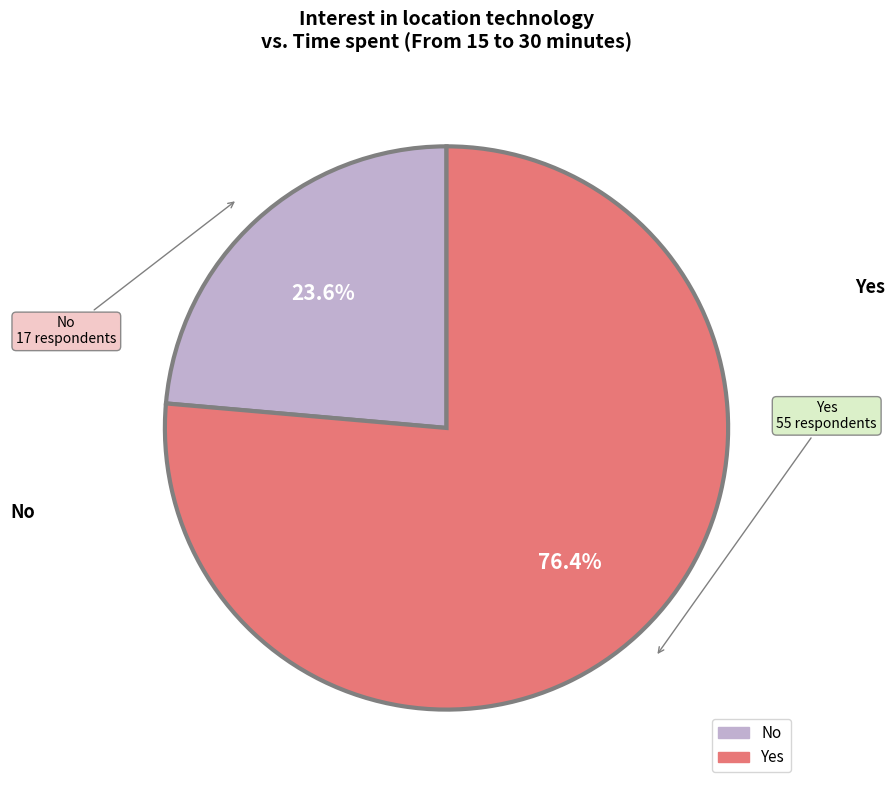

Is it true that Yes is 84% of the pie?

False